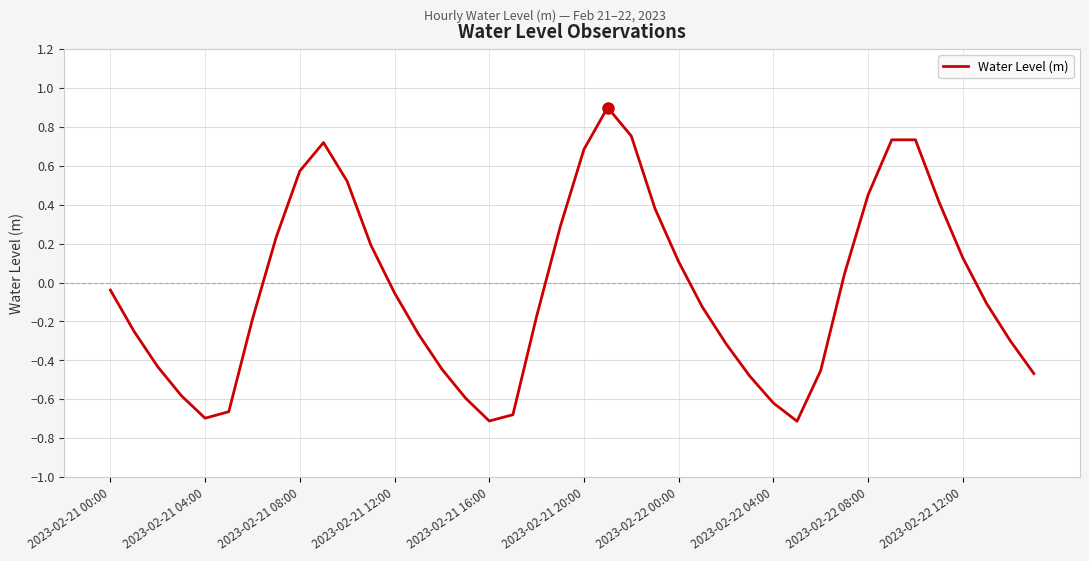

How many interior local peaks (higher than both neighbors) does the data have?

3